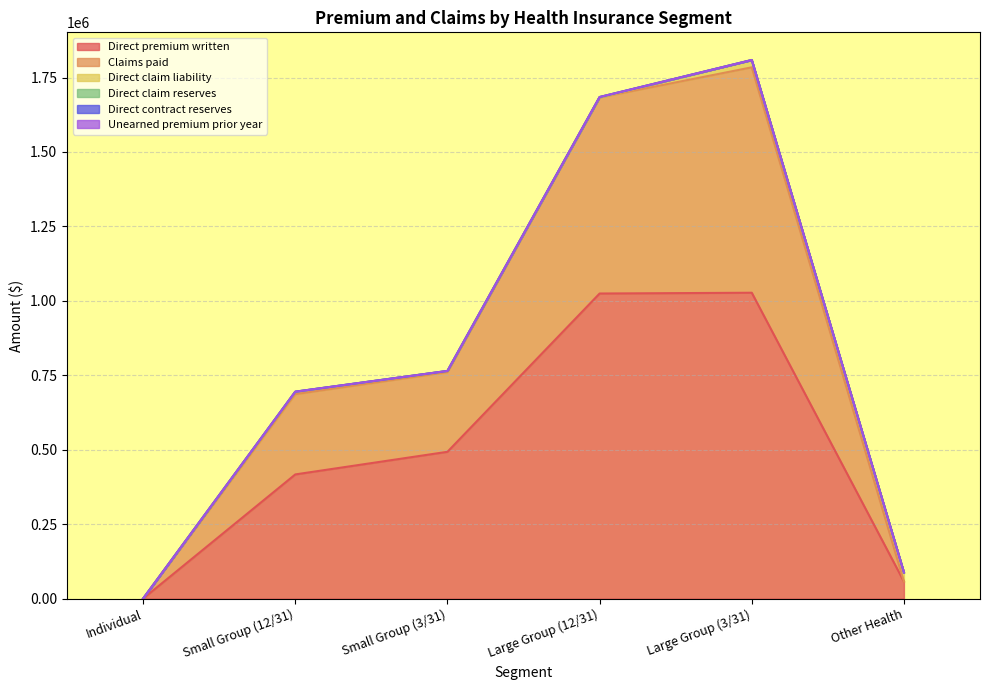

What position from the left is Large Group (3/31)?

5